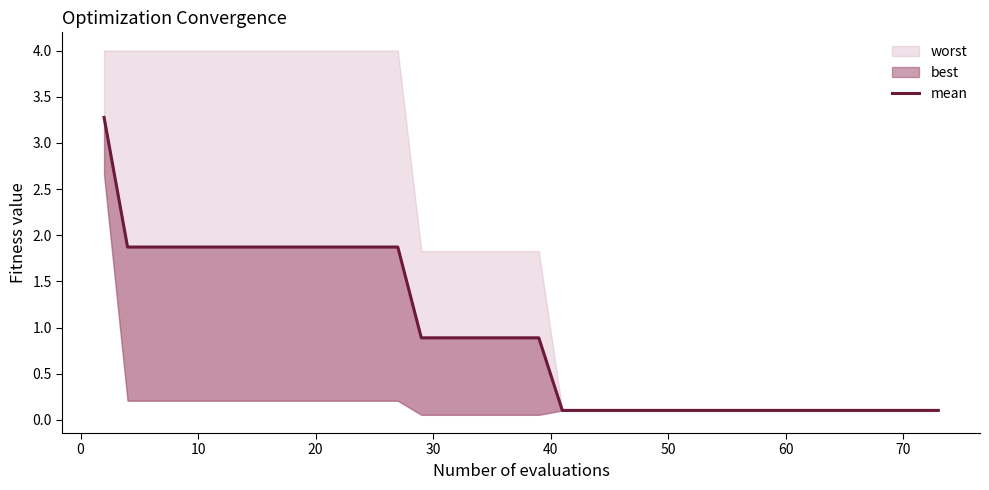

Reading right to left, what are all the values shown in this chart?

0.1	0.1	0.1	0.1	0.1	0.1	0.1	0.1	0.1	0.1	0.1	0.1	0.1	0.1	0.1	0.1	0.1	0.1	0.1	0.9	0.9	0.9	0.9	0.9	0.9	1.9	1.9	1.9	1.9	1.9	1.9	1.9	1.9	1.9	1.9	1.9	1.9	1.9	1.9	3.3